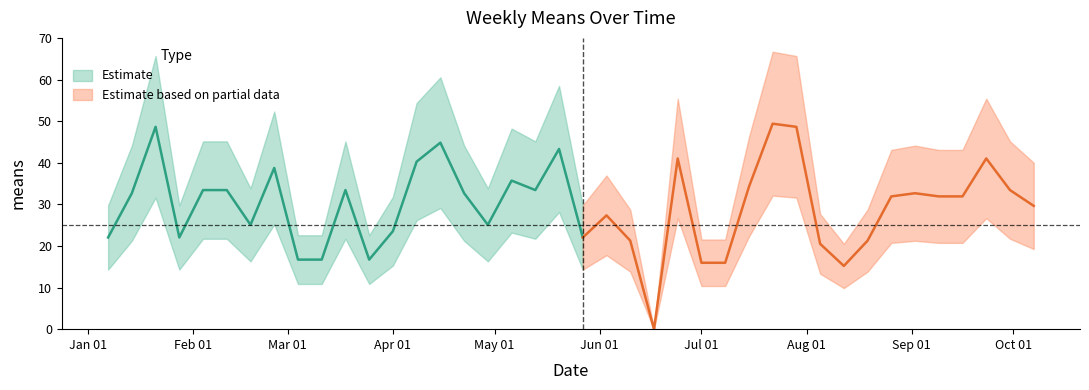

Which has a higher value, 2018-06-10 or 2018-06-17?

2018-06-10